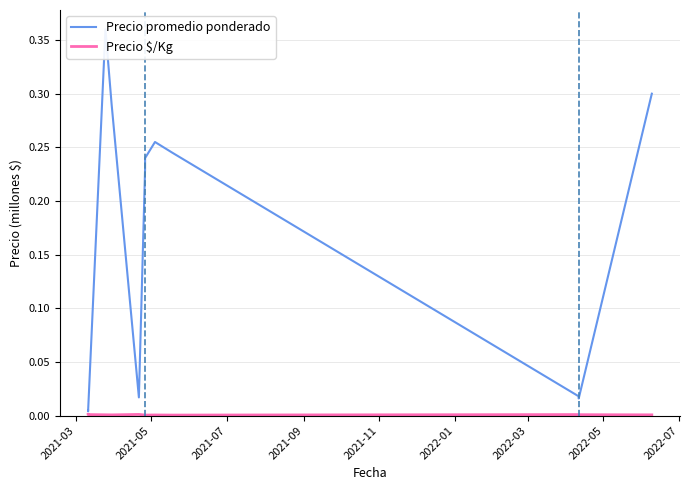

True or false: Precio $/Kg and Precio promedio ponderado intersect in this chart.

False